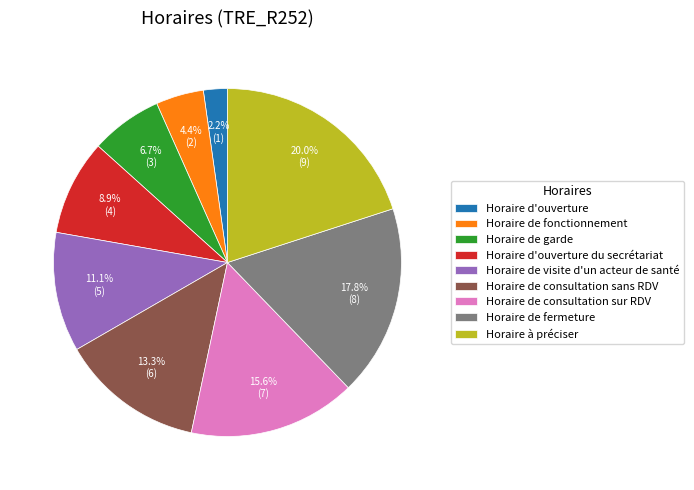

To the nearest percent, what is the difference between the Horaire à préciser and Horaire de consultation sur RDV slice percentages?

4%